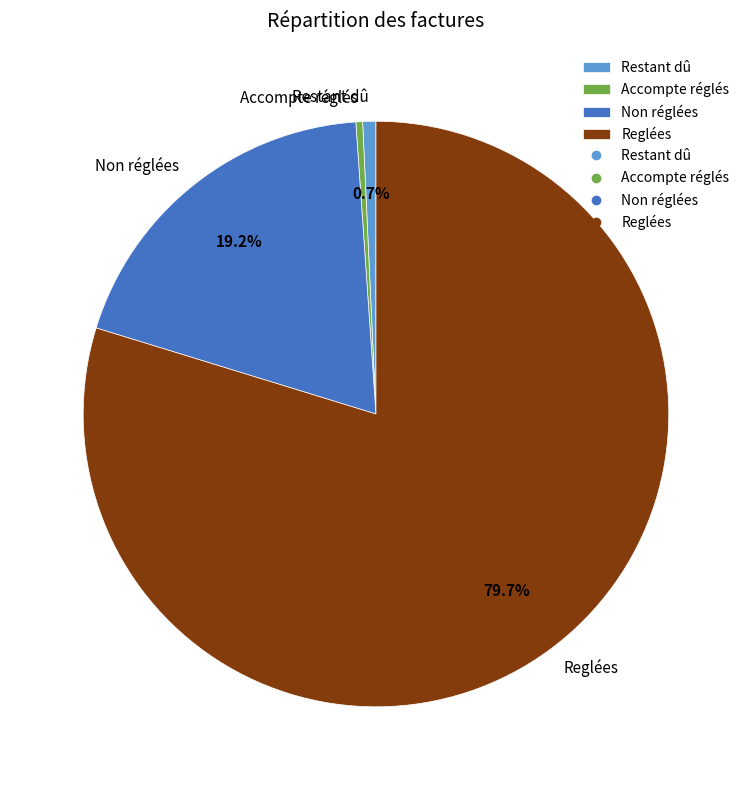

What percentage is NOT represented by Restant dû?

99.3%